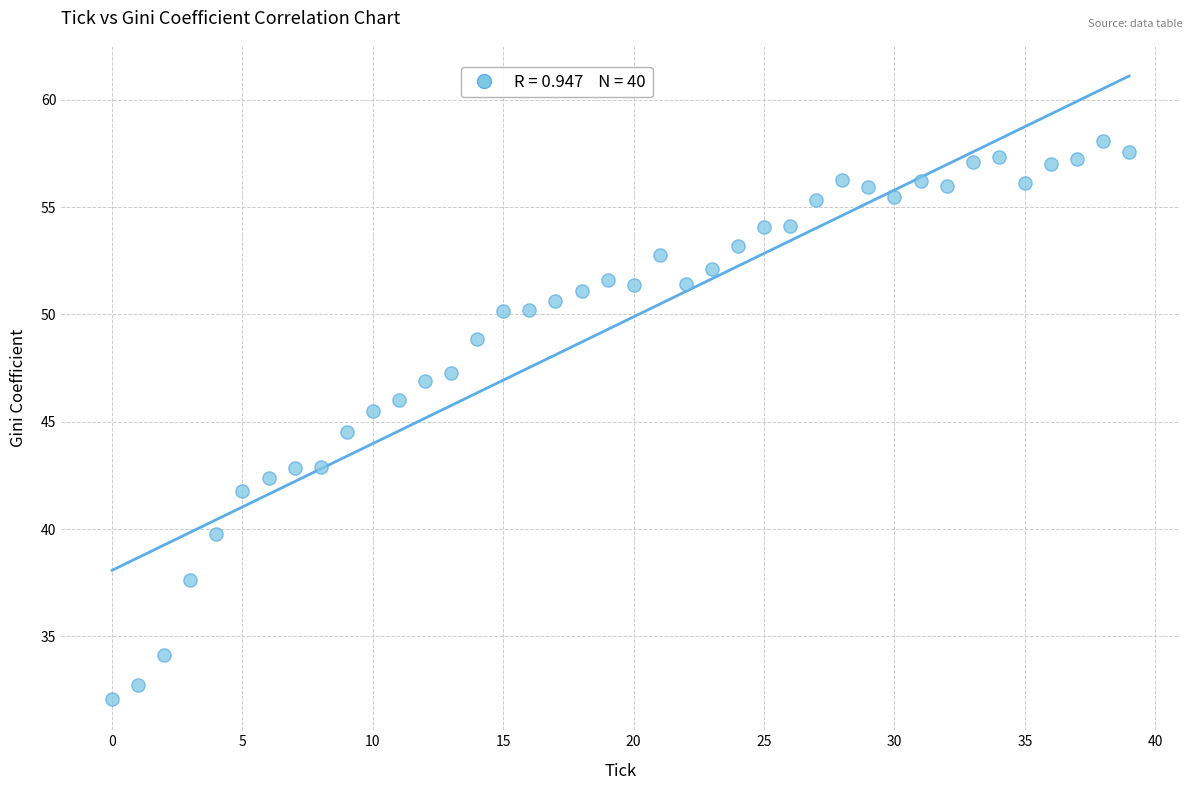

What is the range of Y values (max minus min)?

26.0